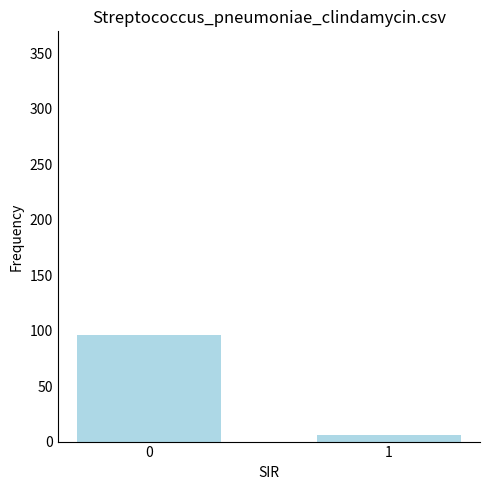

What is the maximum value shown in the chart?

96